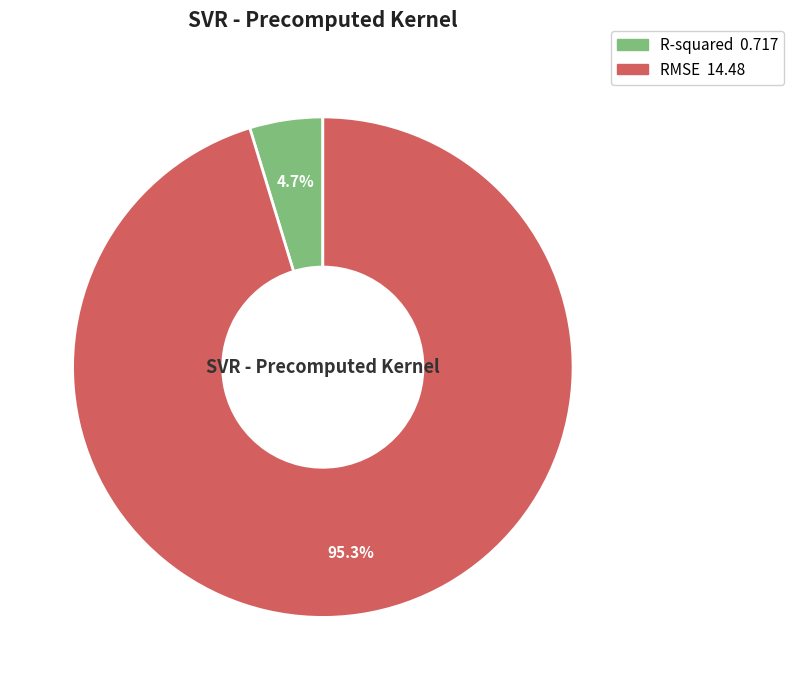

To the nearest percent, what is the combined percentage of RMSE and R-squared?

100%